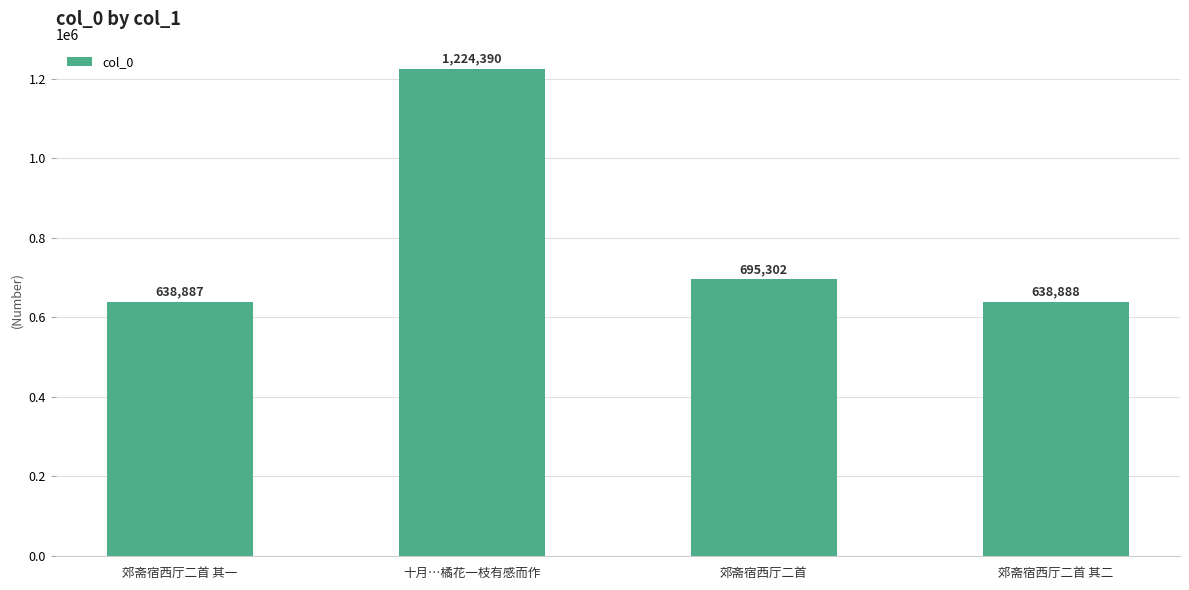

Reading left to right, transcribe all the data shown in this chart.

郊斋宿西厅二首 其一=638887	十月…橘花一枝有感而作=1224390	郊斋宿西厅二首=695302	郊斋宿西厅二首 其二=638888